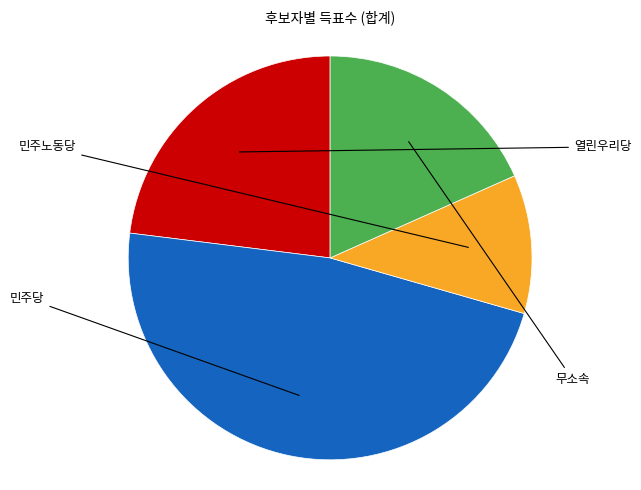

Count the number of slices in the pie.

4